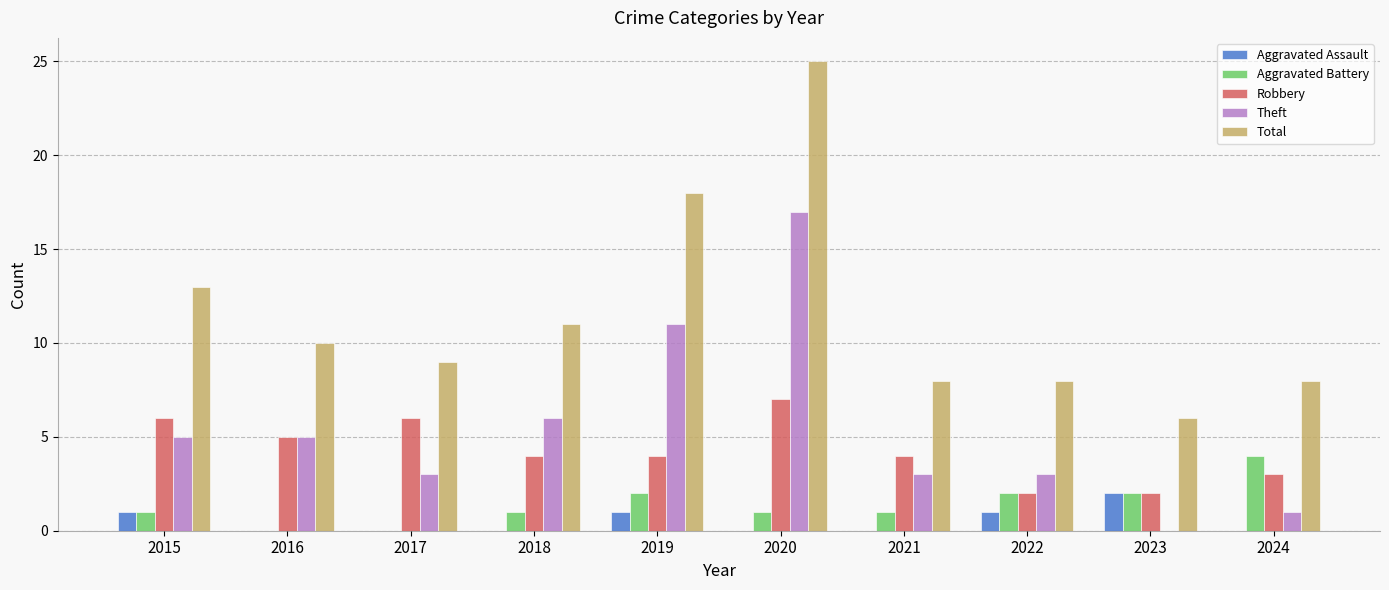

What is the highest value of the Aggravated Assault series?

2